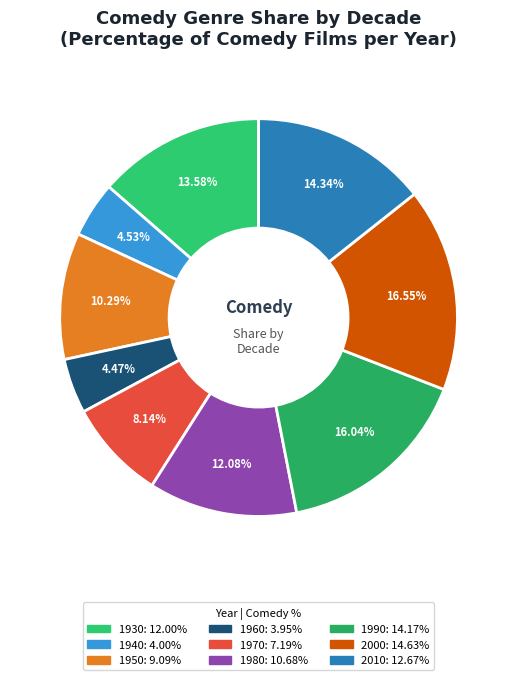

How many segments does this pie chart have?

9